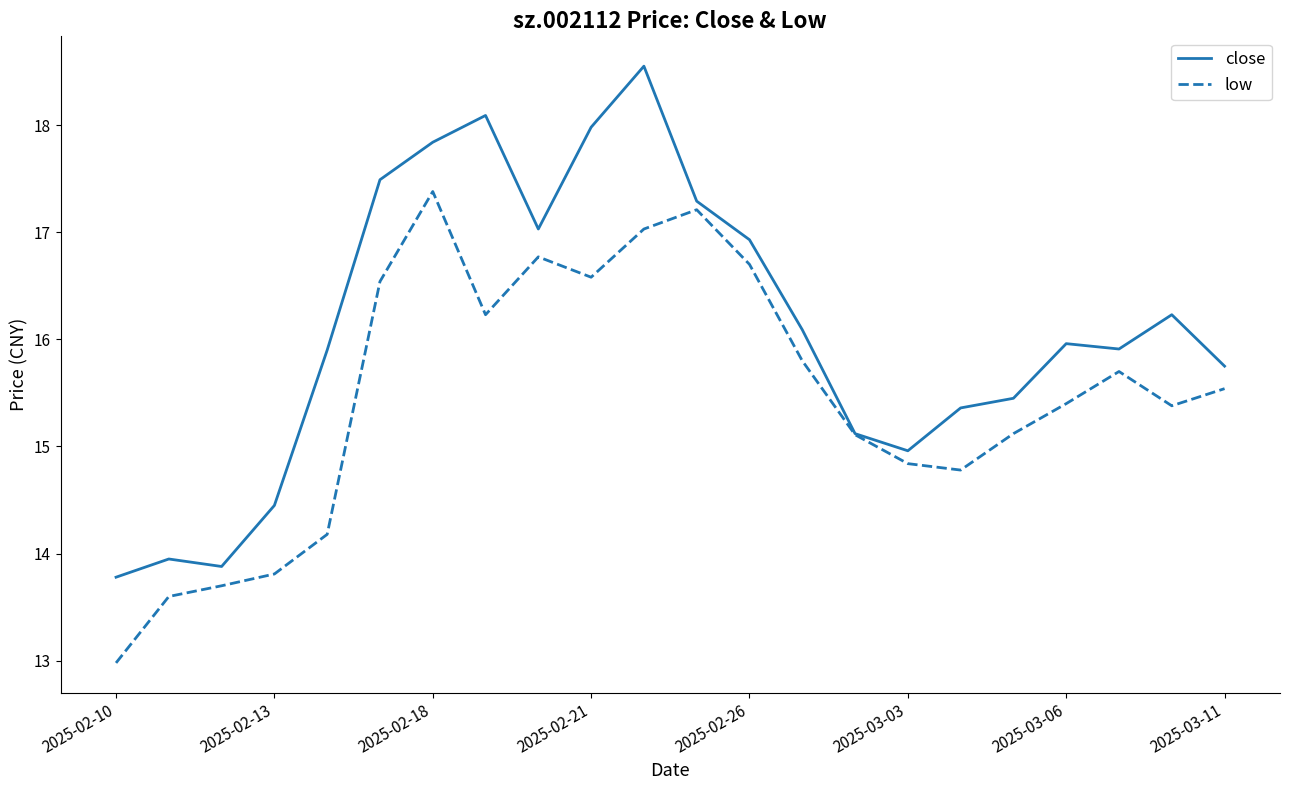

How many values in the low series are below 15?

7